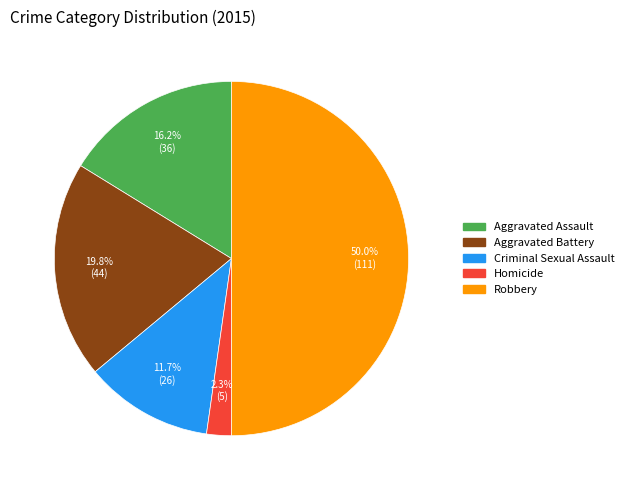

Is Aggravated Battery the majority of the pie?

No